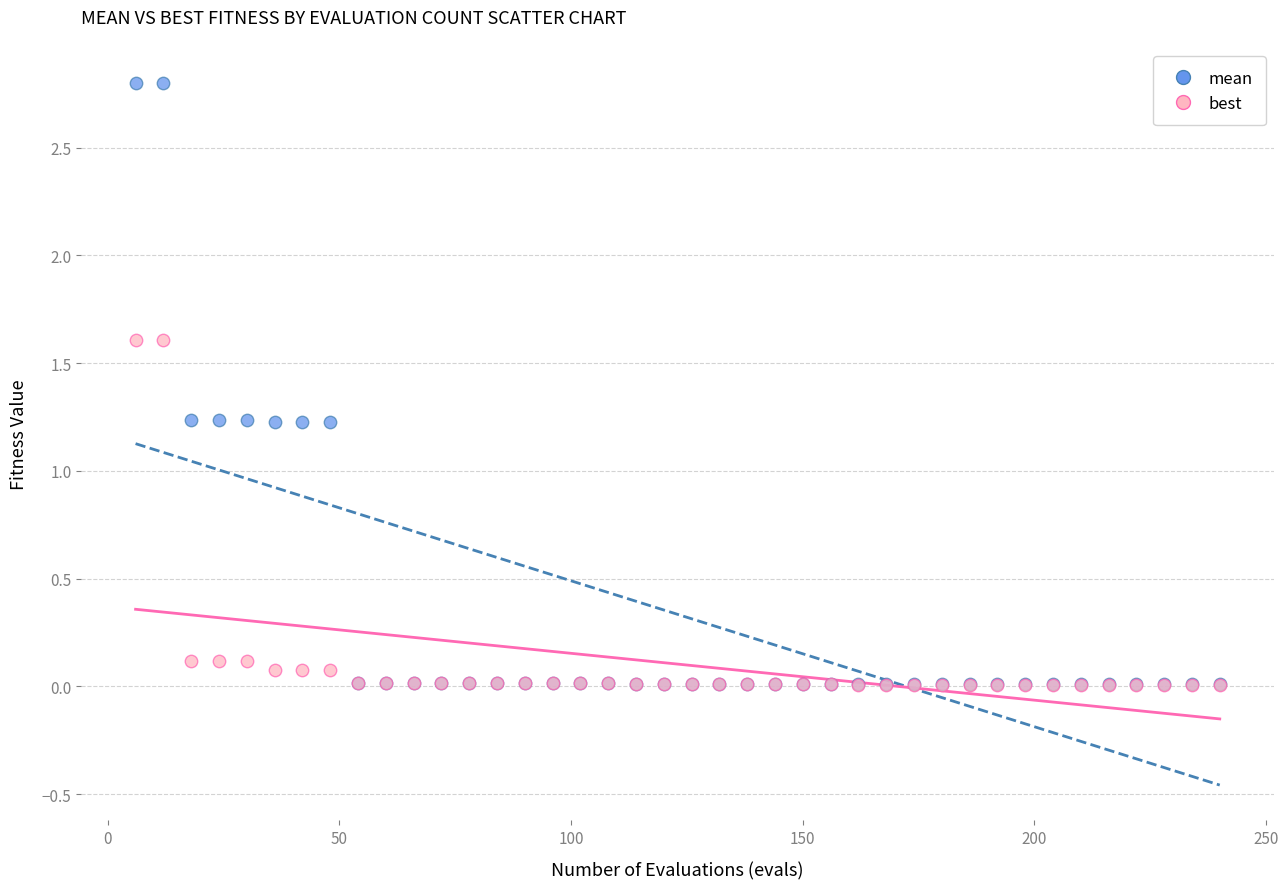

Which series contains the highest Y value?

mean